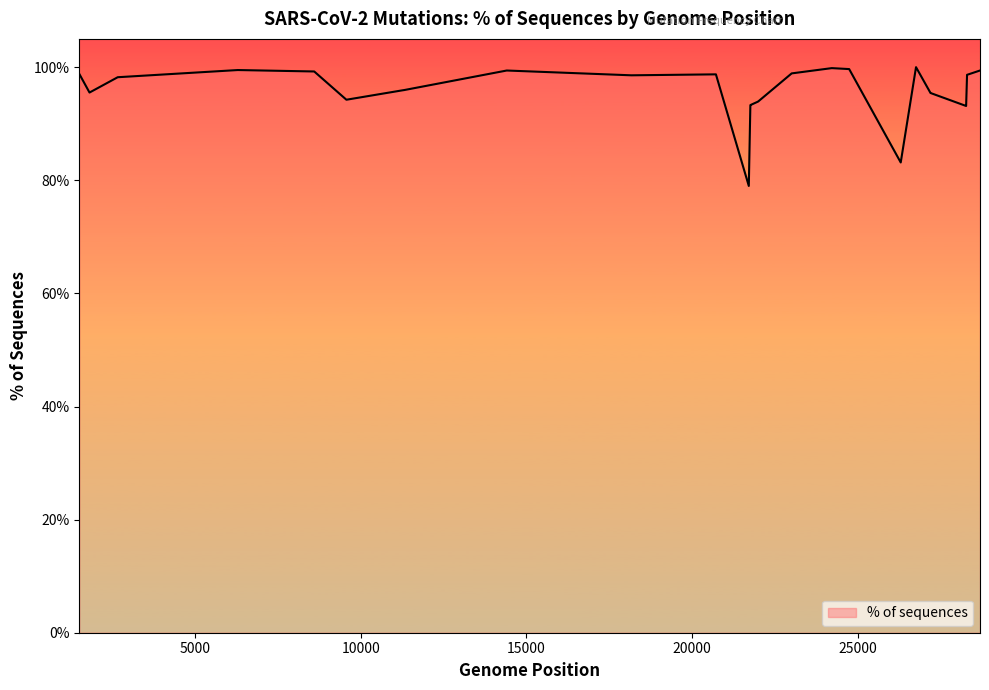

What is the maximum value shown in the chart?

100.0